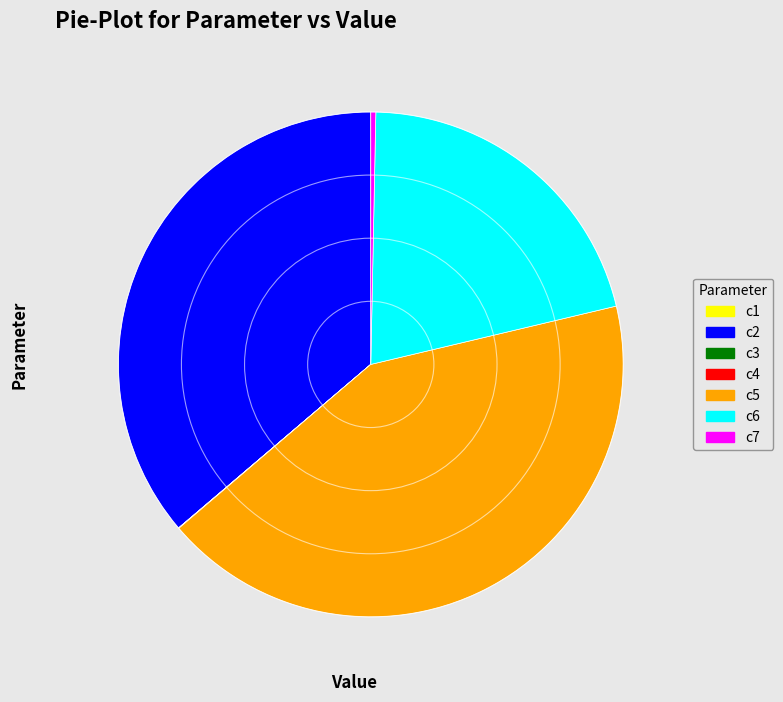

Is there a majority slice in this chart?

No